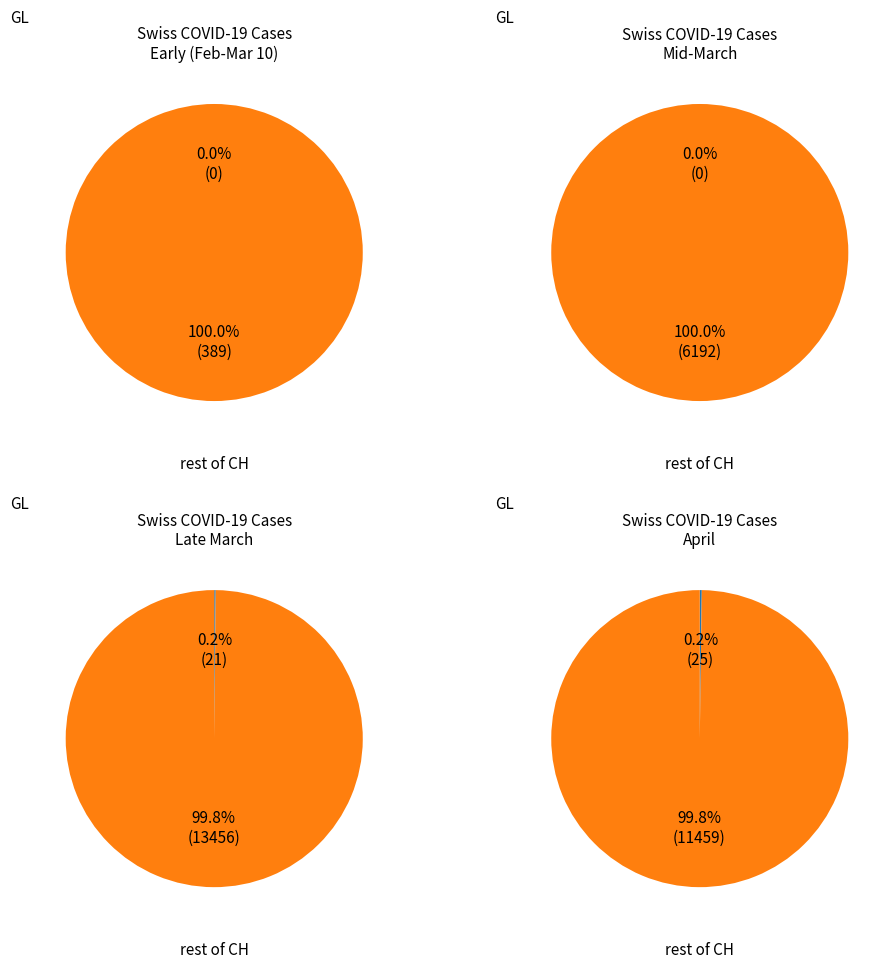

Which series has the widest spread of values?

CH